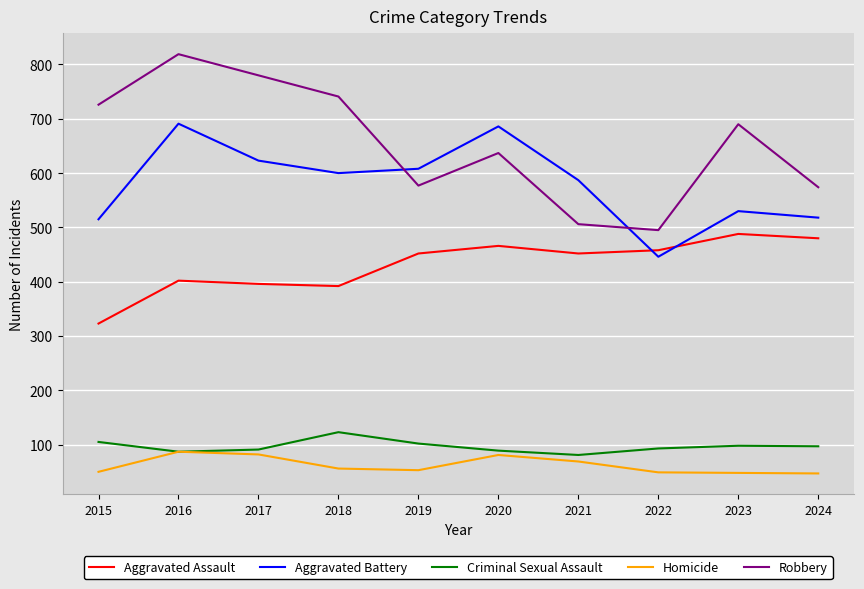

Which series has the largest range (max minus min)?

Robbery